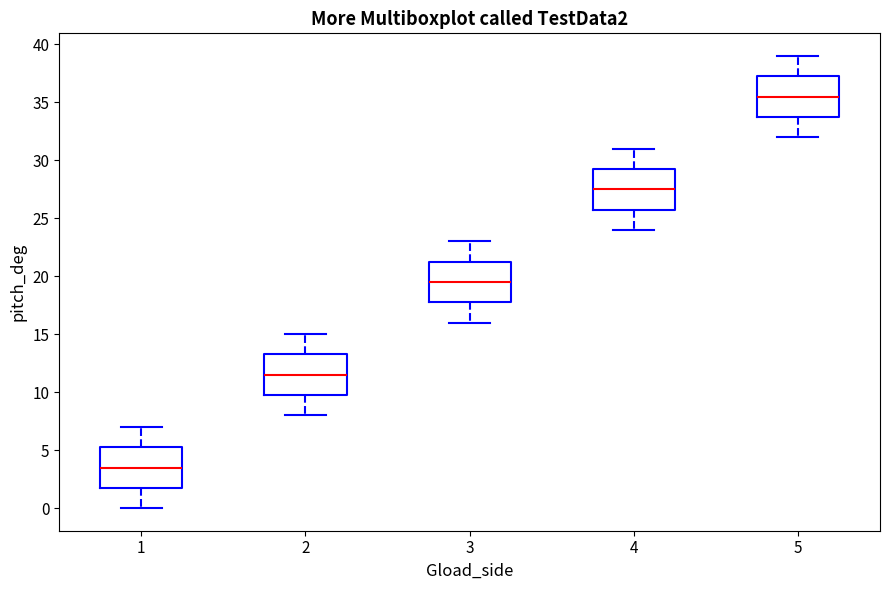

Which box has the highest median line?

5